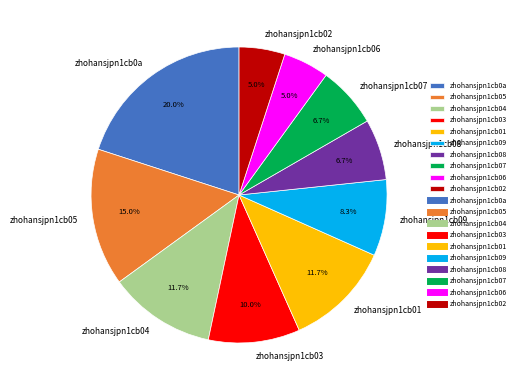

Between zhohansjpn1cb02 and zhohansjpn1cb07, which is larger?

zhohansjpn1cb07